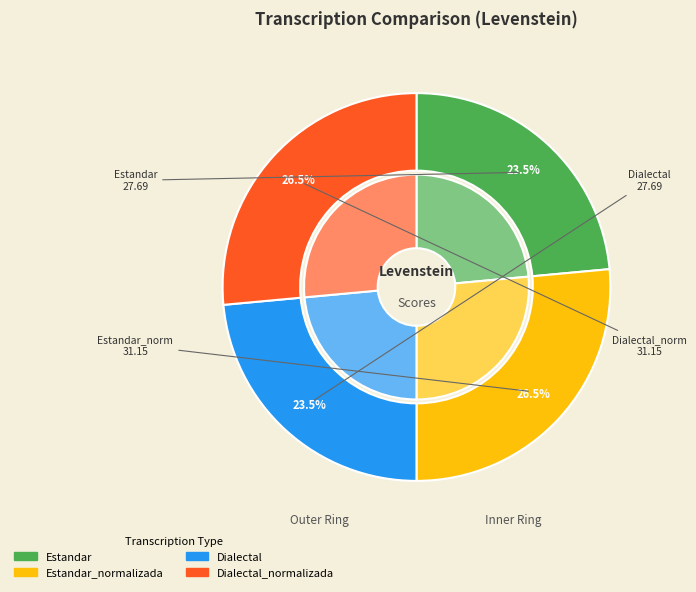

The Estandar slice represents 15% of the pie. True or false?

False